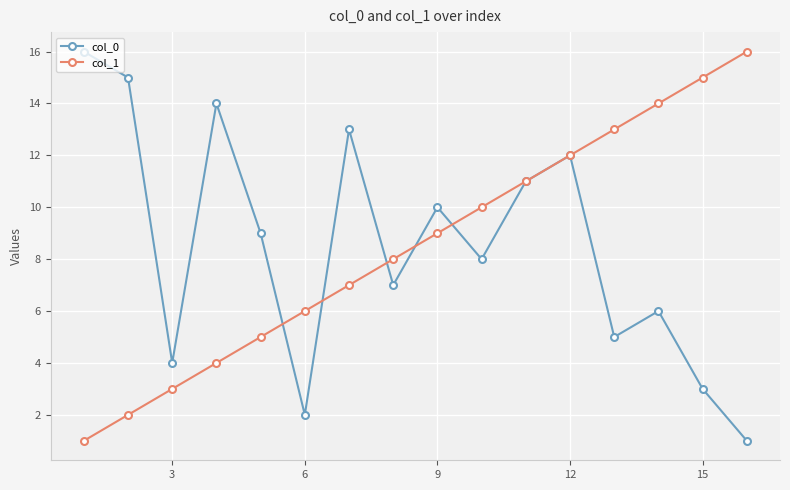

What is the maximum value for col_0?

16